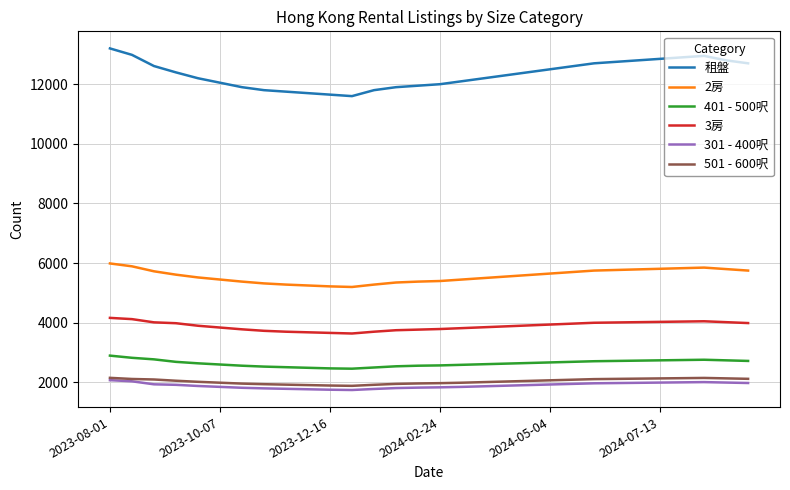

True or false: 2房 and 501 - 600呎 intersect in this chart.

False